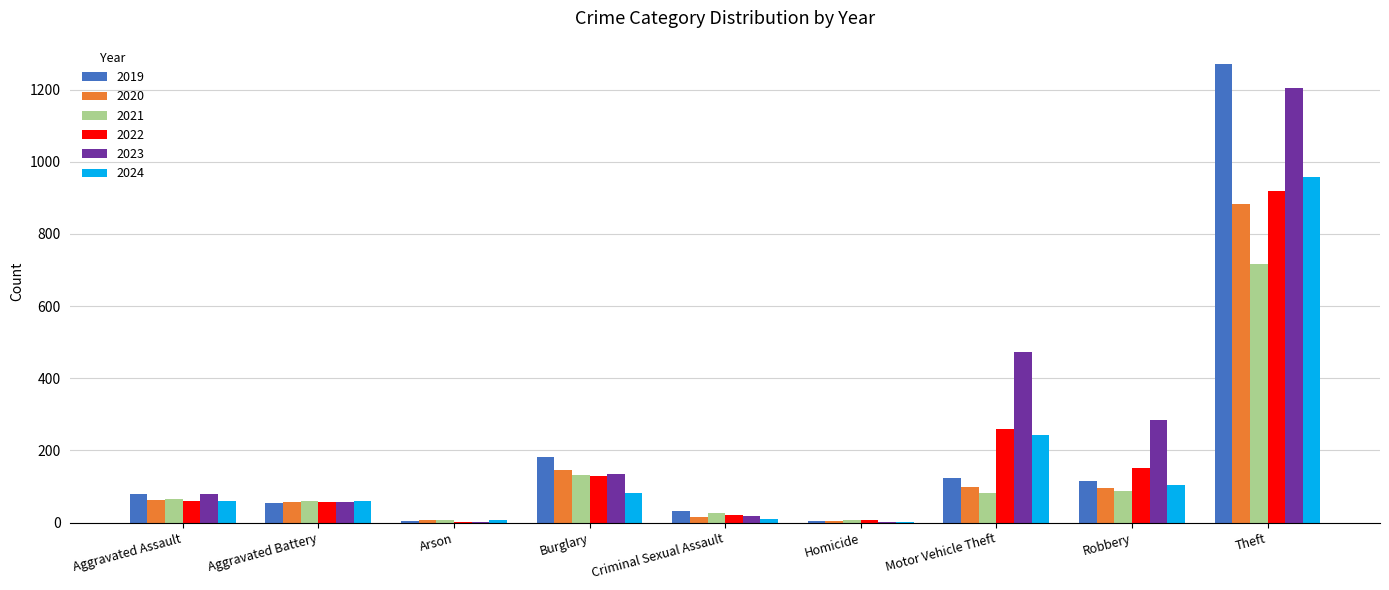

What is the total value across all series at Criminal Sexual Assault?

123